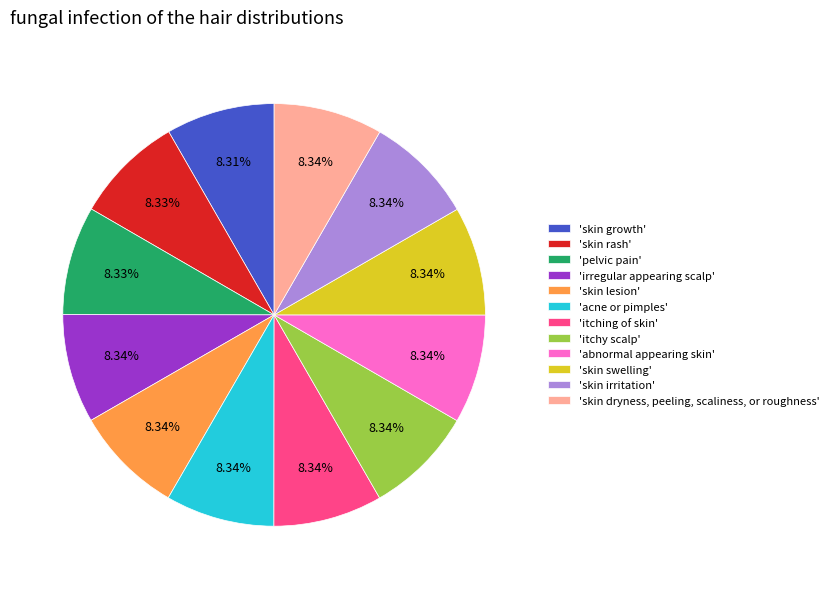

Does 'itchy scalp' represent more than half of the total?

No